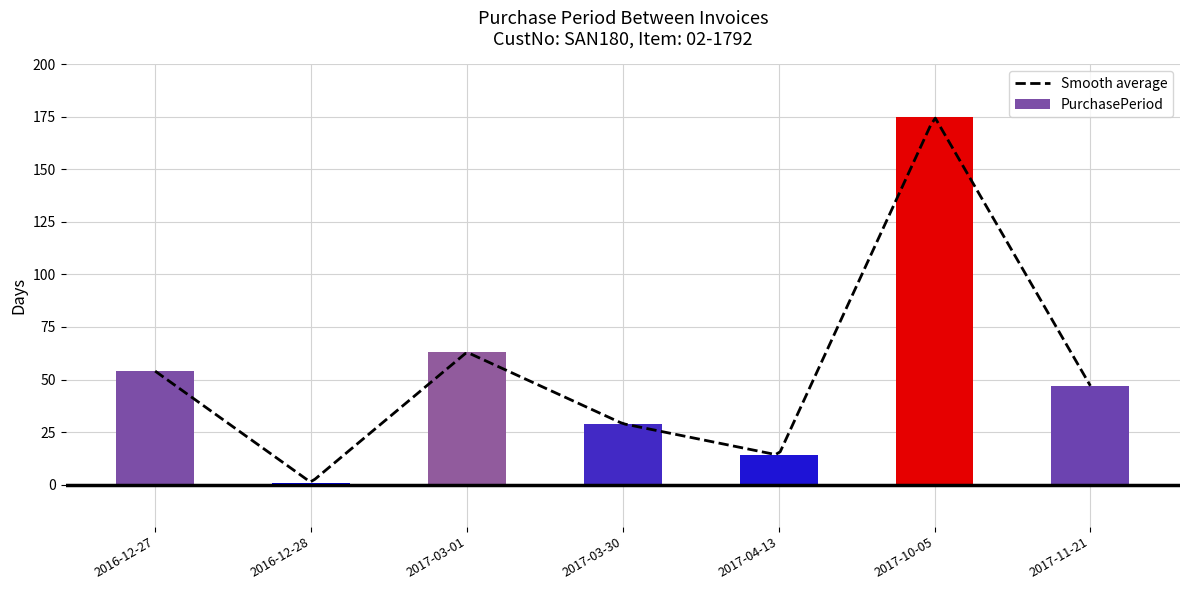

What is the greatest value displayed?

175